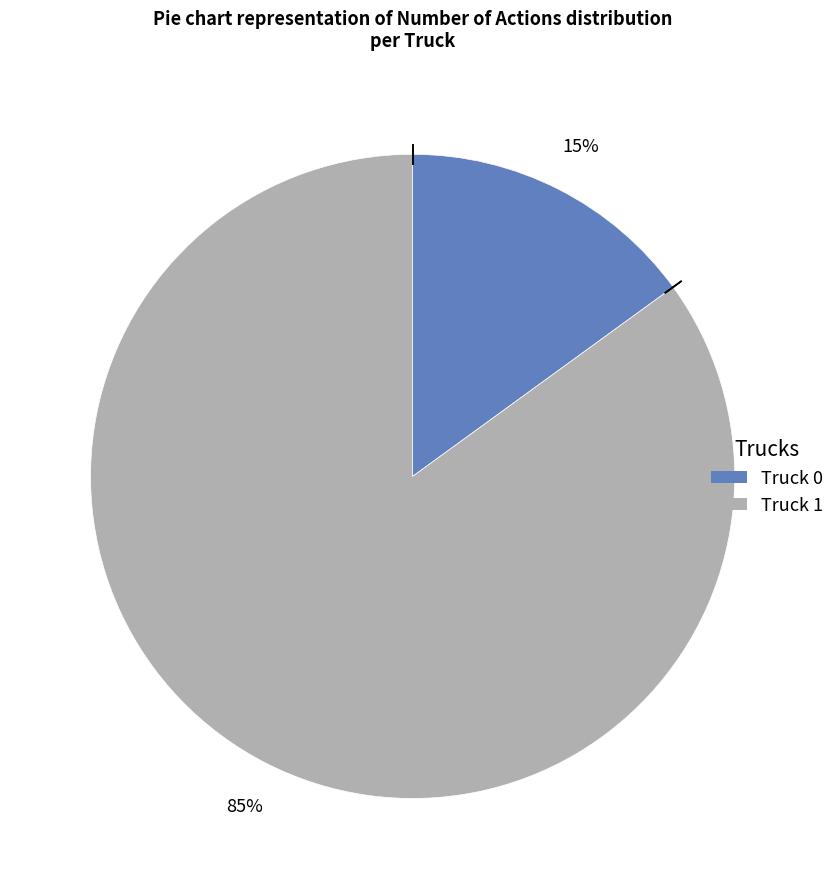

Which category has the biggest portion of the pie?

Truck 1